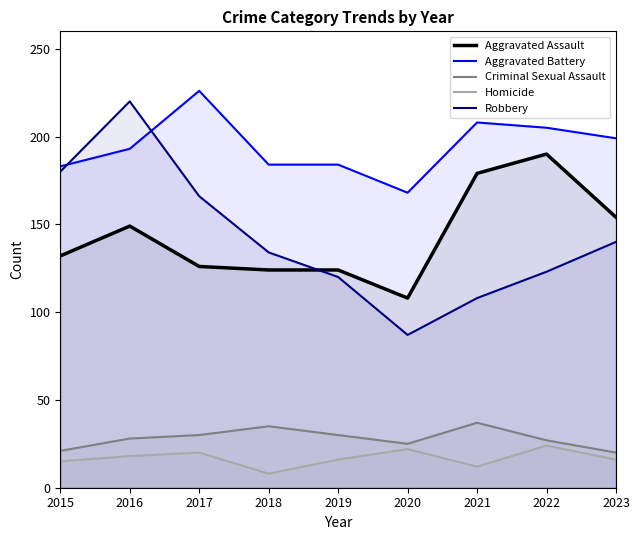

True or false: Criminal Sexual Assault has more than 2 points higher than both neighbors.

False